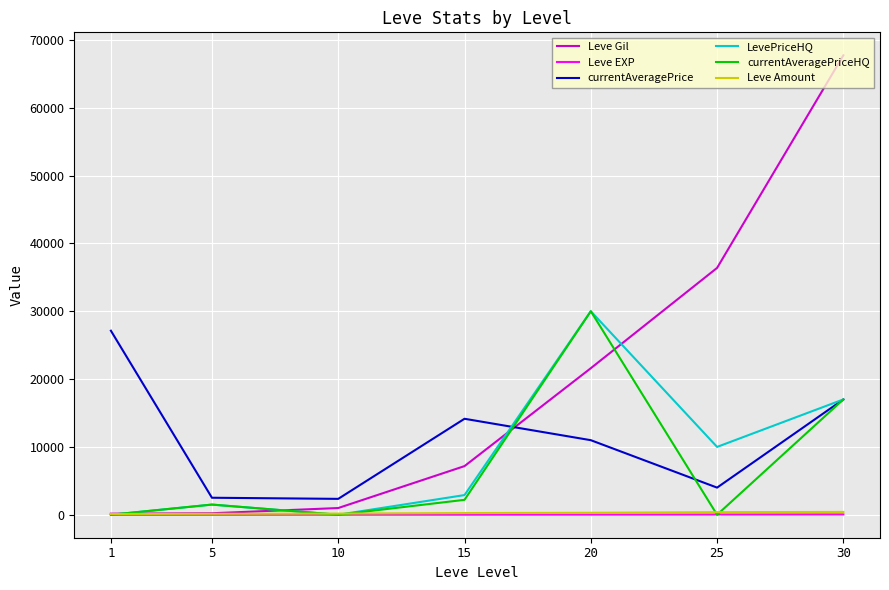

How many times do currentAveragePrice and Leve Gil cross each other?

1